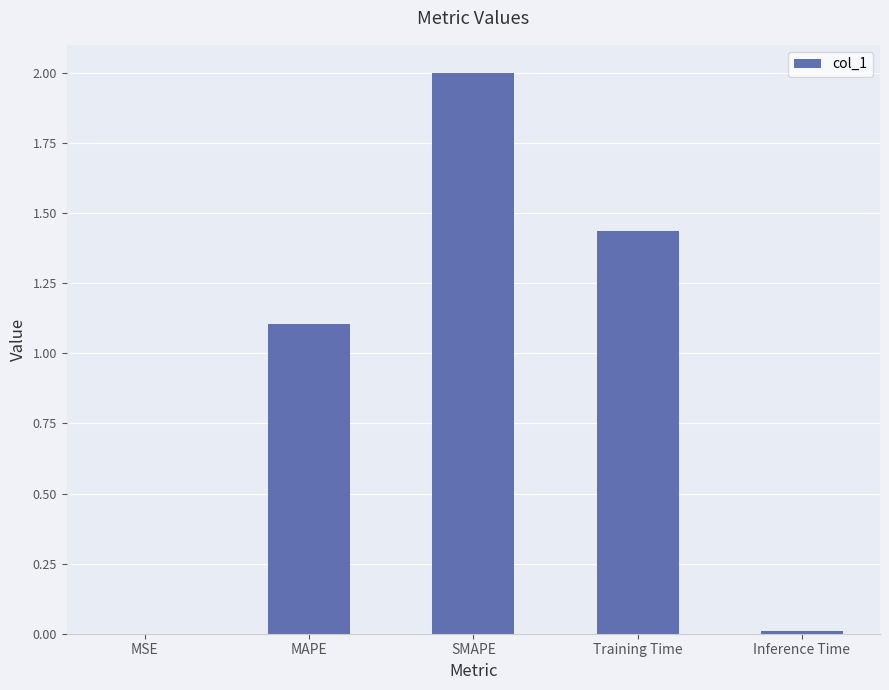

Are the bars horizontal?

No